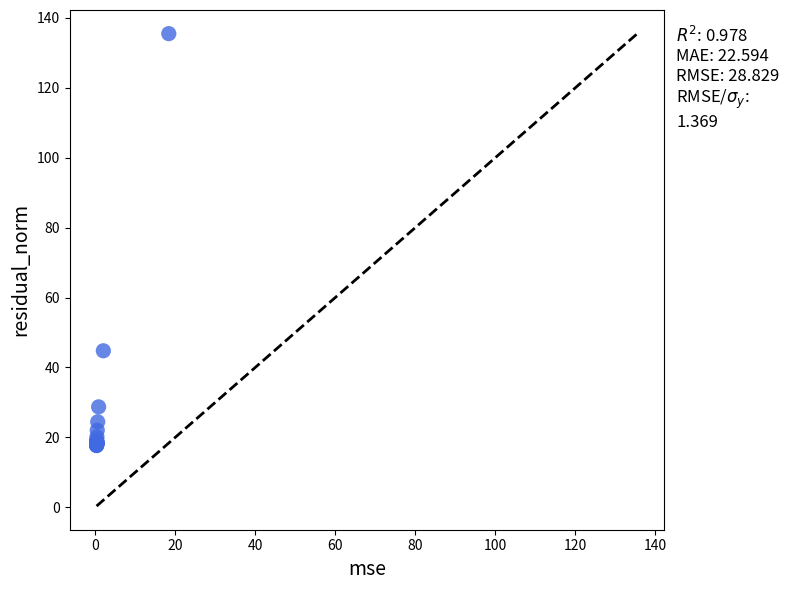

What Y value in the scatter plot is closest to 76?

44.8